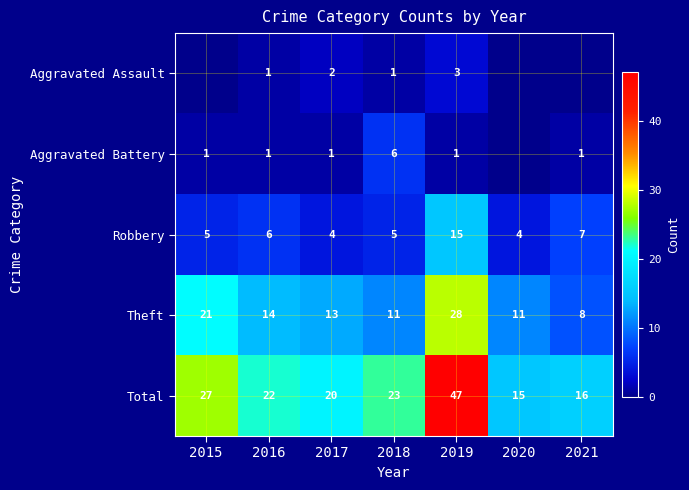

What is the sum of the Total values at 2020 and 2021?

31